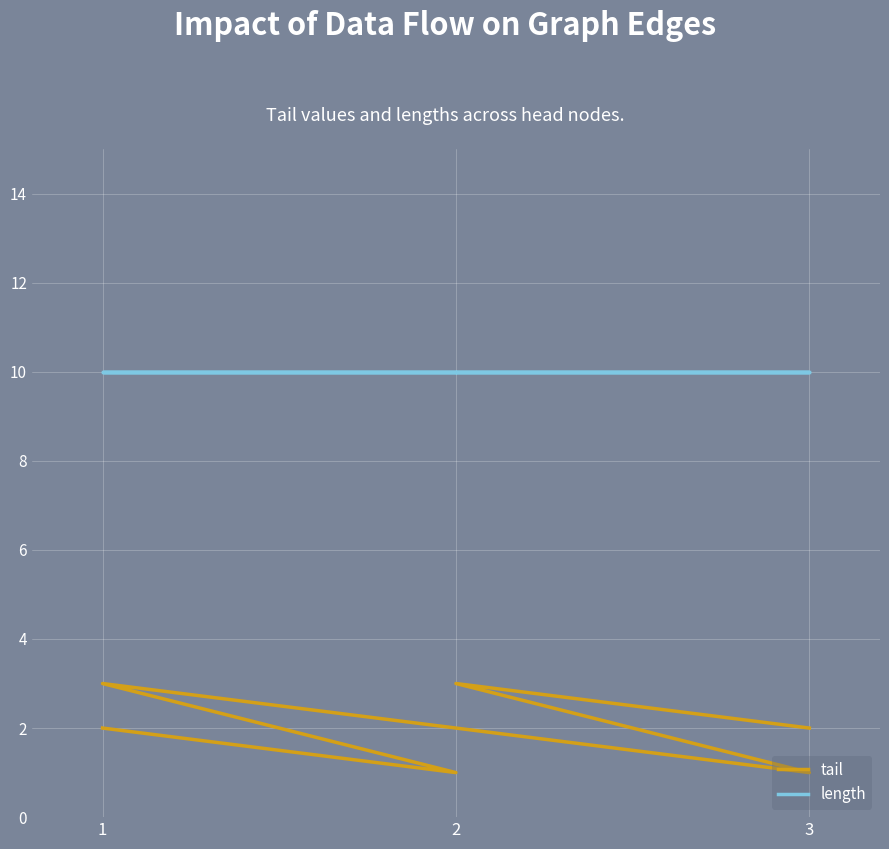

What is the average value of the length series?

10